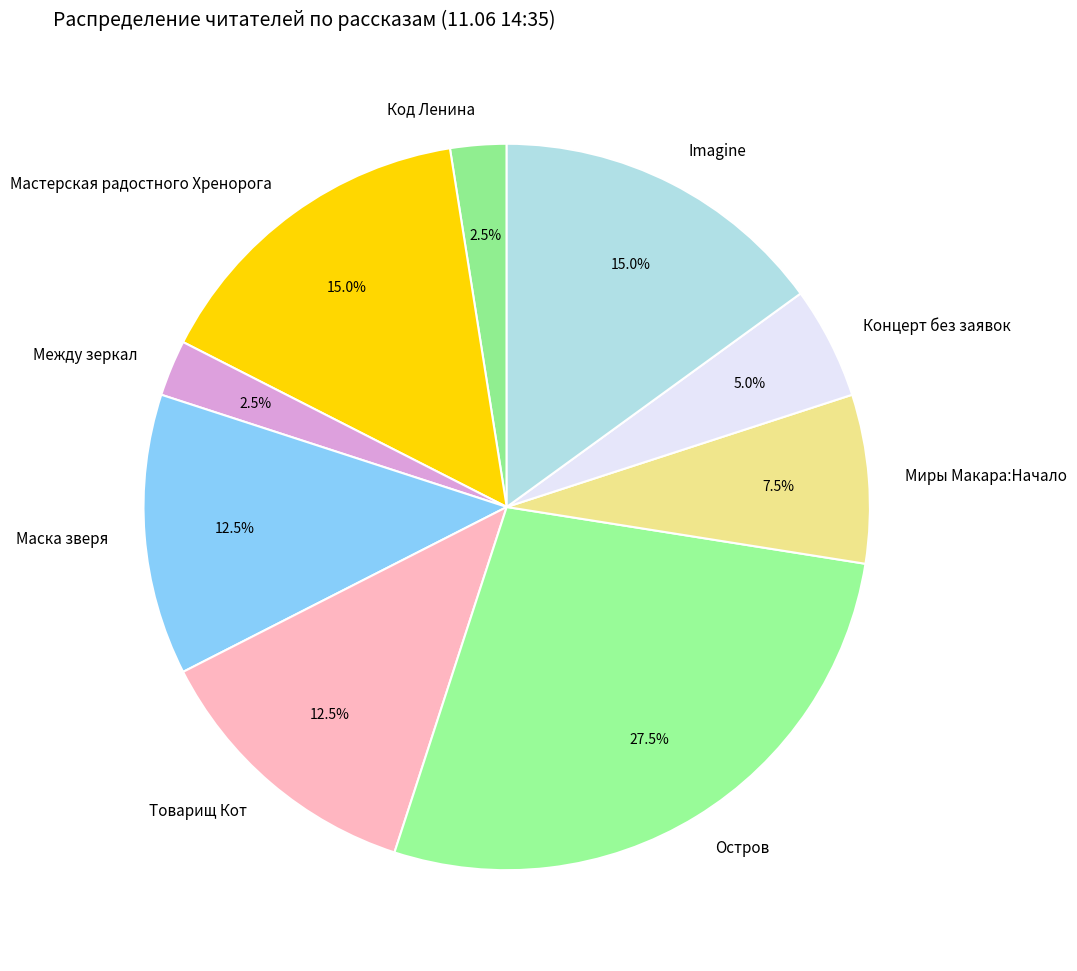

Which category has the biggest portion of the pie?

Остров